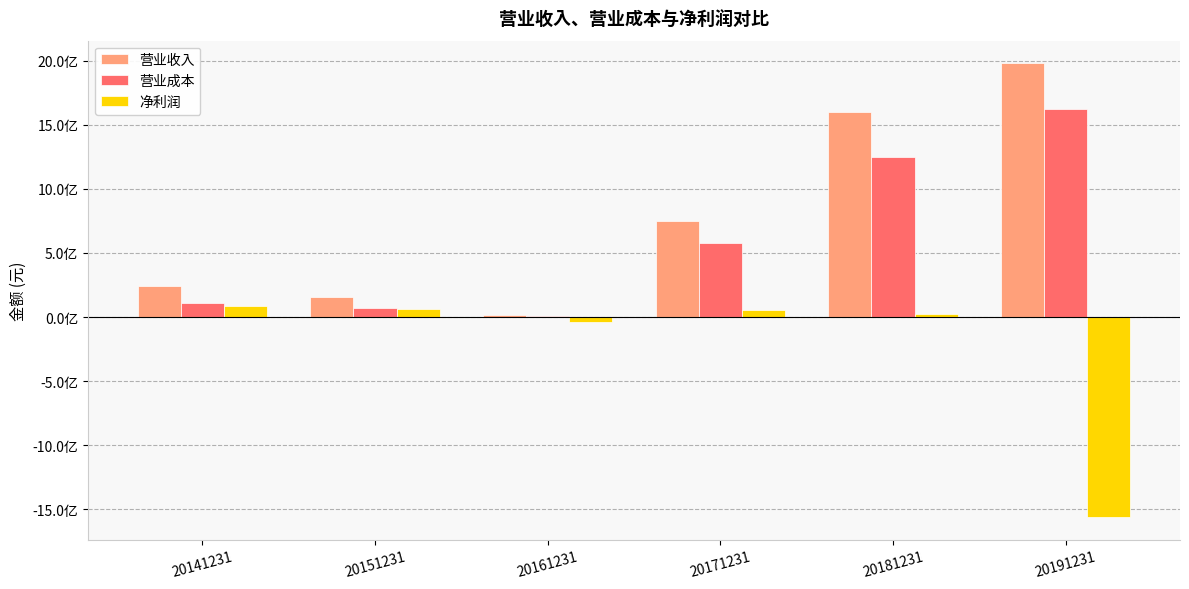

What are all the series names shown in the legend?

营业收入, 营业成本, 净利润